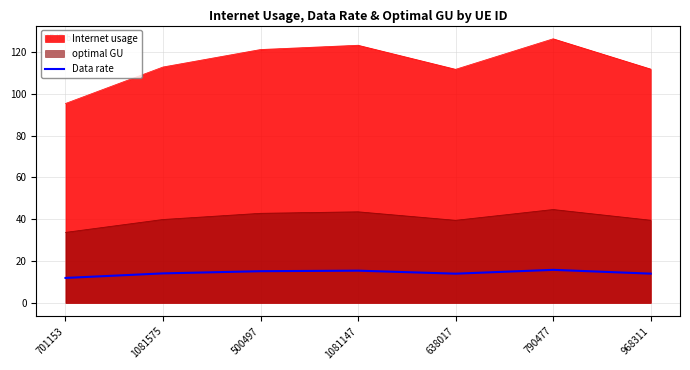

Reading left to right, list all the values displayed in this chart.

11.9	14.1	15.2	15.4	14.0	15.8	14.0